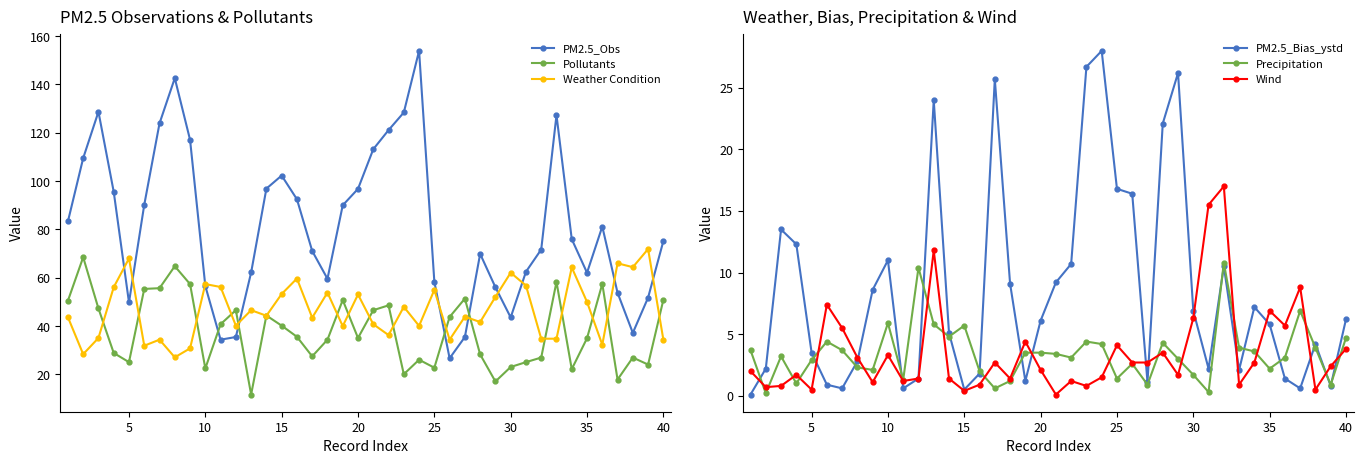

The value of Pollutants at 0 is 90.5. True or false?

False